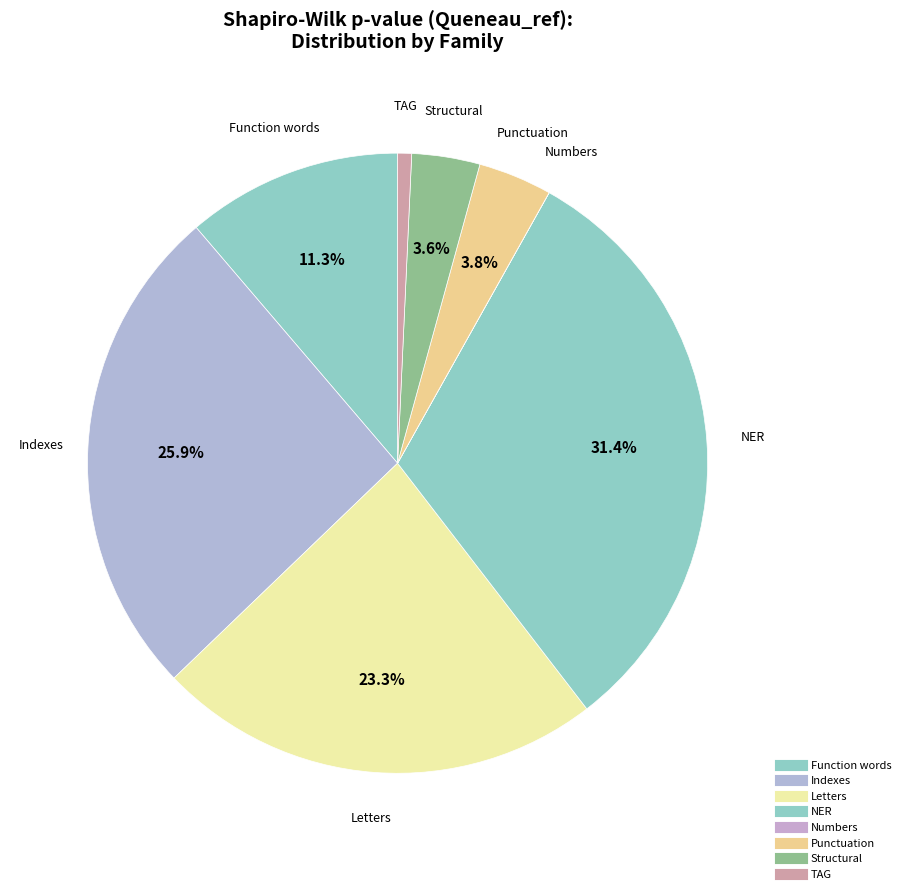

To the nearest percent, what is the difference between the largest and smallest slice percentages?

31%